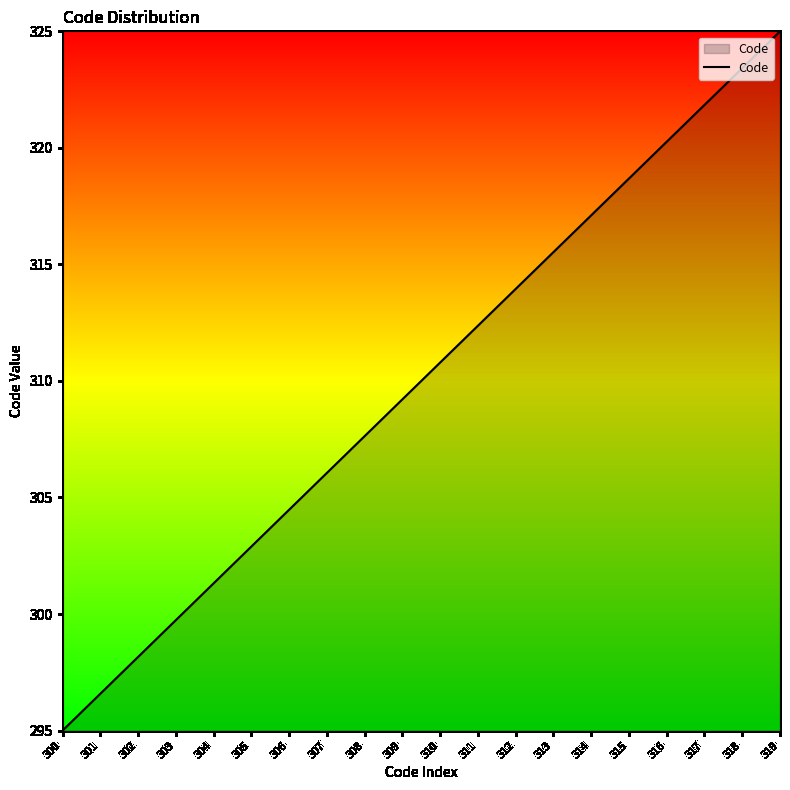

What is the change in value from 303 to 308?

+7.9